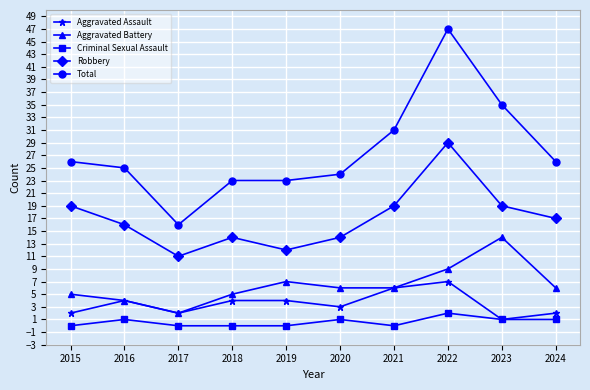

Count the number of categories in the chart.

10